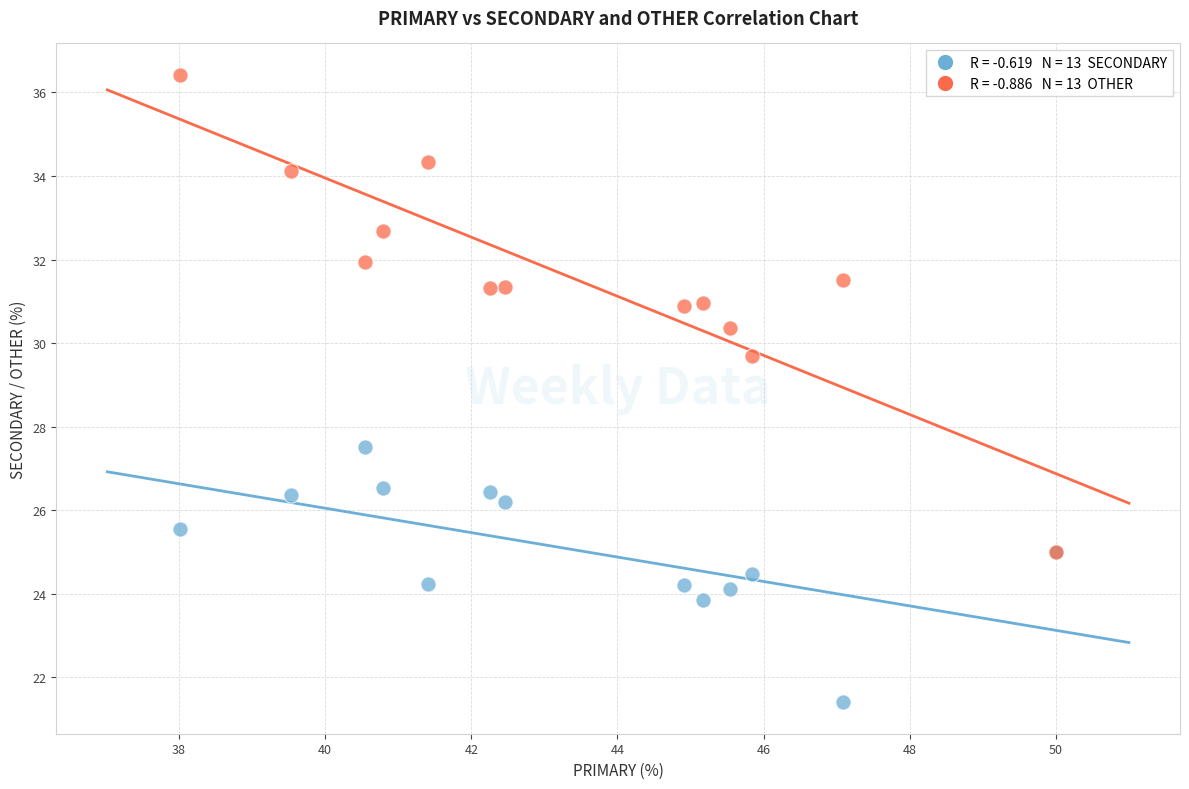

Across all series, what Y value is closest to 28?

27.5